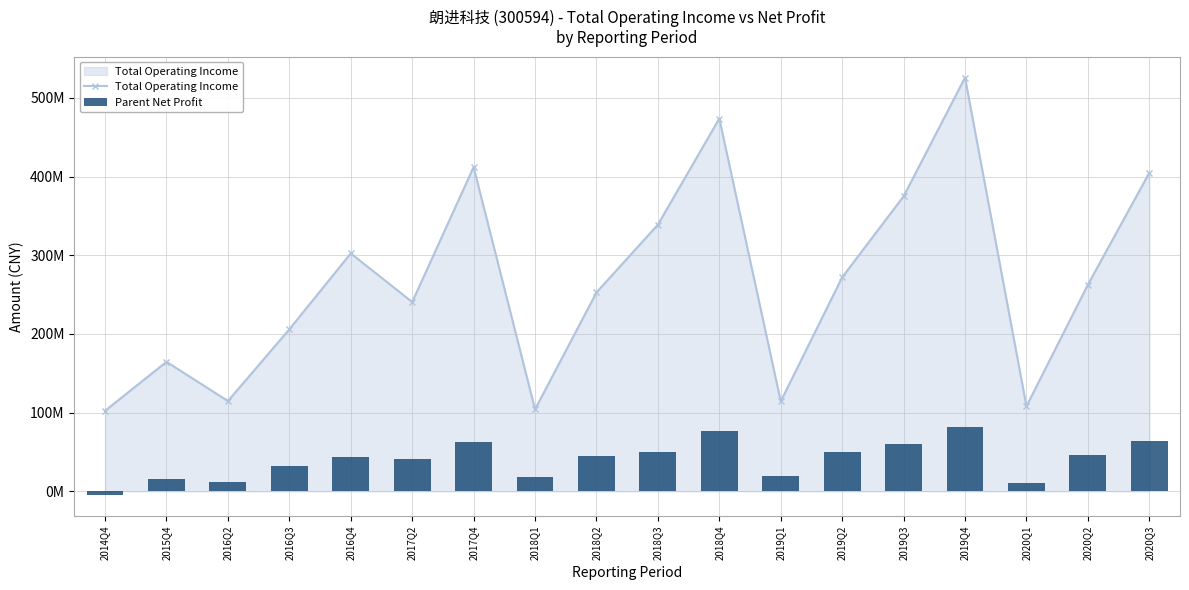

Is the value of Parent Net Profit at 2016Q2 greater than the value of Total Operating Income at 2018Q4?

No